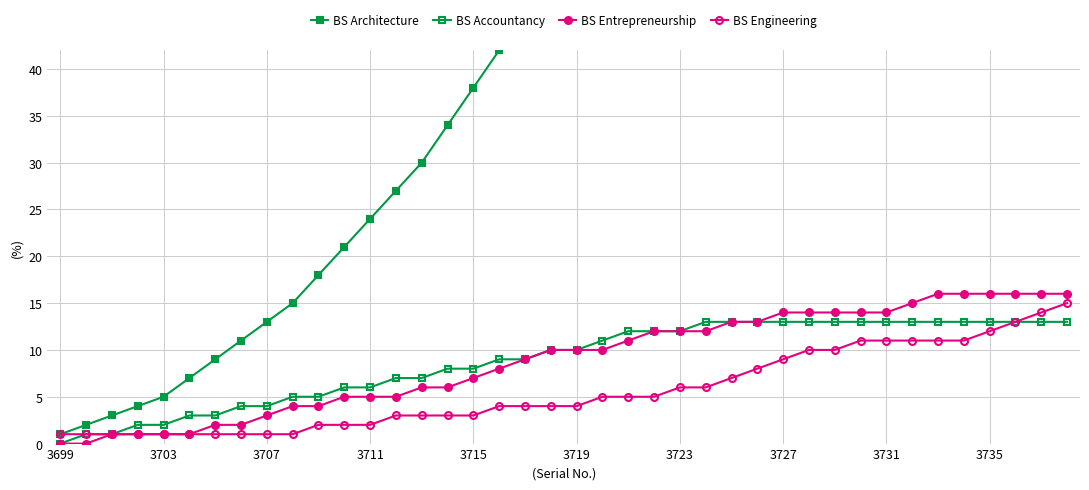

True or false: BS Architecture has more than 0 interior local peaks.

False